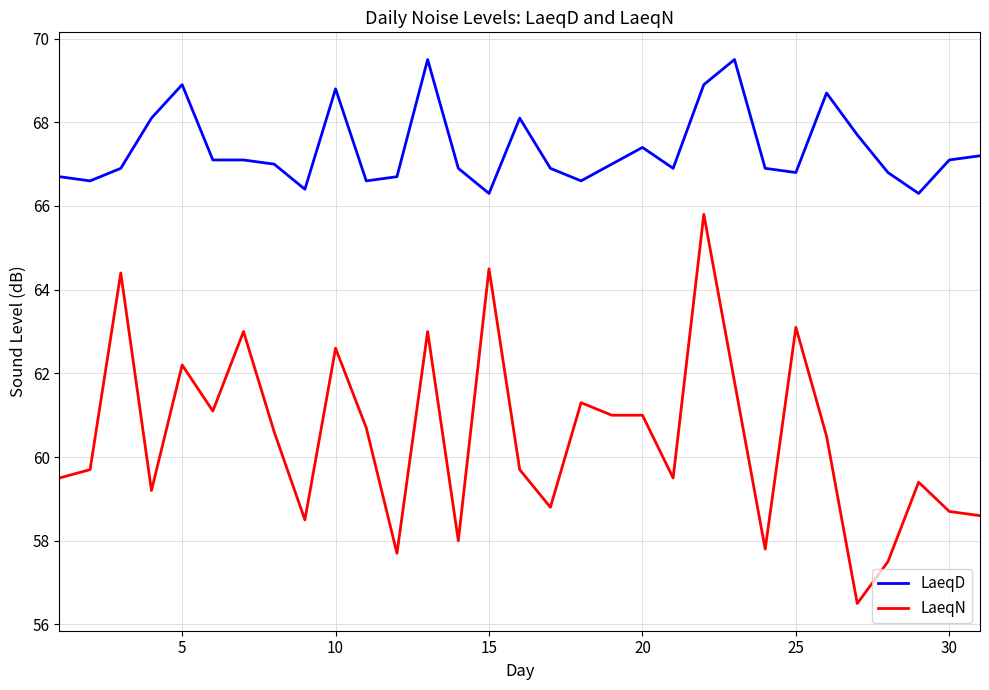

Rank the series by their maximum value, from lowest to highest.

LaeqN, LaeqD